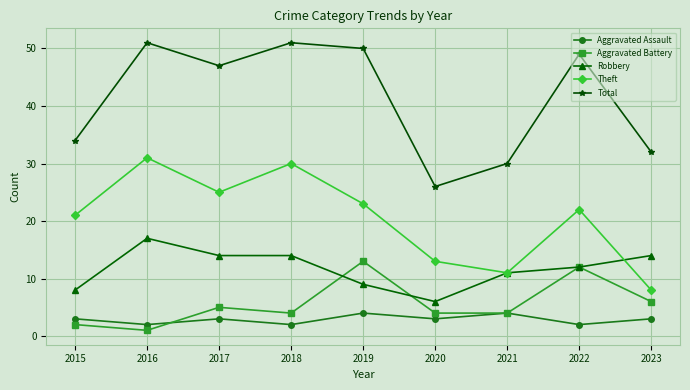

True or false: Robbery and Theft intersect in this chart.

True